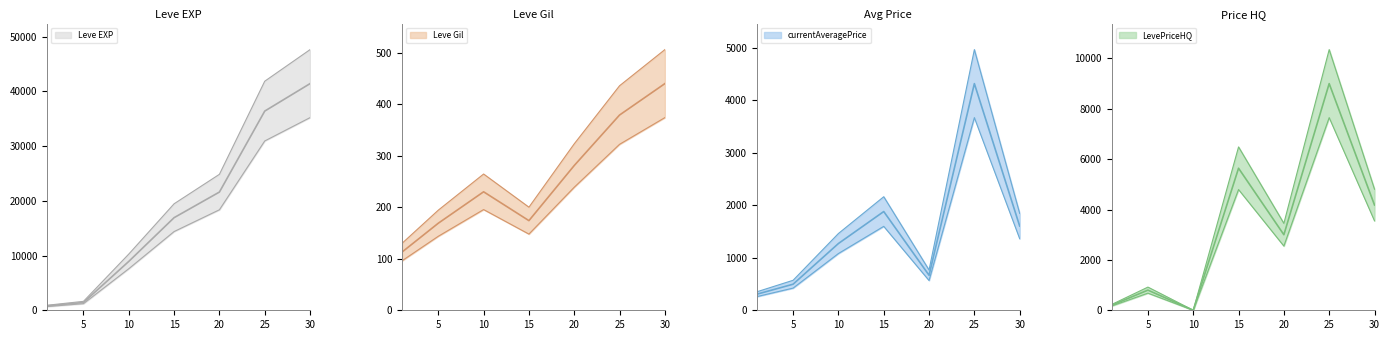

List the series in order of their peak value, highest first.

Leve EXP, LevePriceHQ, currentAveragePrice, Leve Gil